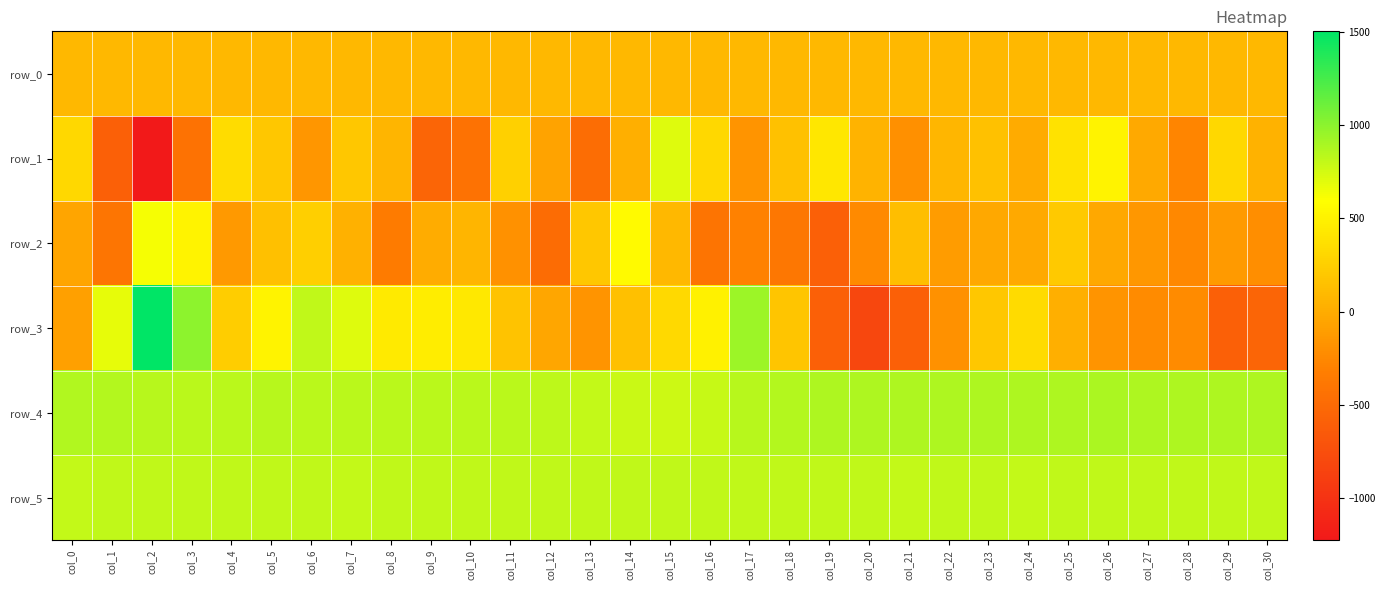

The value of row_3 at col_27 is -325.3. True or false?

False